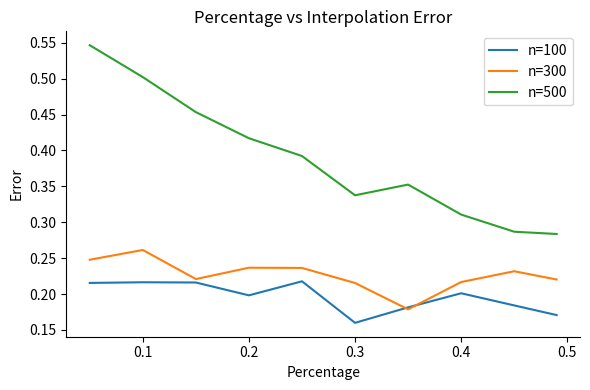

What are all the series names shown in the legend?

n=100, n=300, n=500